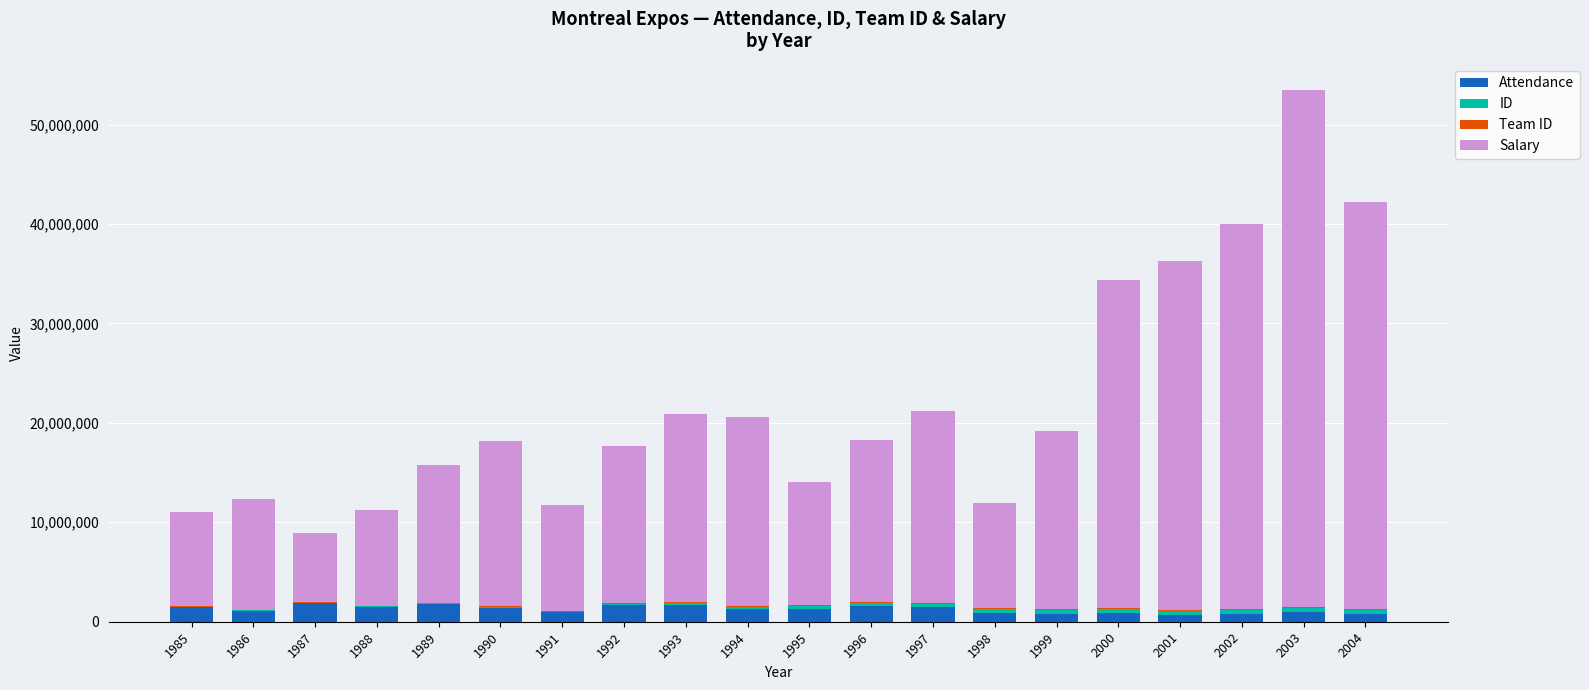

What is the sum of all Attendance values?

24907007